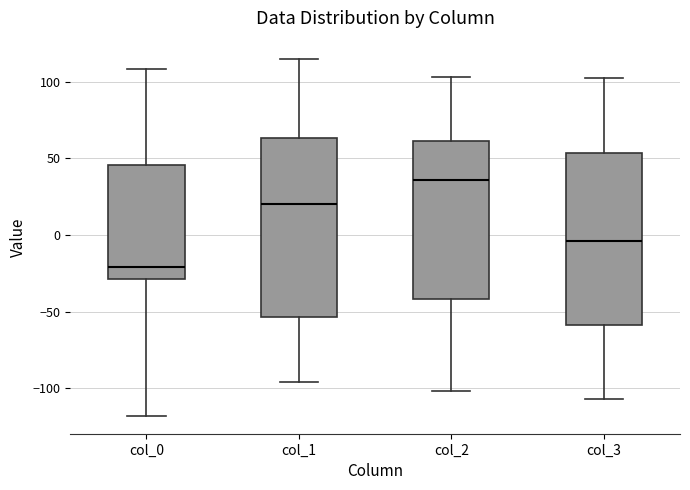

Reading left to right, read every box against the y-axis: the position of its median line, the range the box covers, and the ends of its whiskers. The values are not printed on the chart, so give them approximately, as read against the axis.

col_0: median -20, box -30 to 45, whiskers -120 to 110
col_1: median 20, box -55 to 65, whiskers -95 to 115
col_2: median 35, box -40 to 60, whiskers -100 to 105
col_3: median -5, box -60 to 55, whiskers -105 to 100